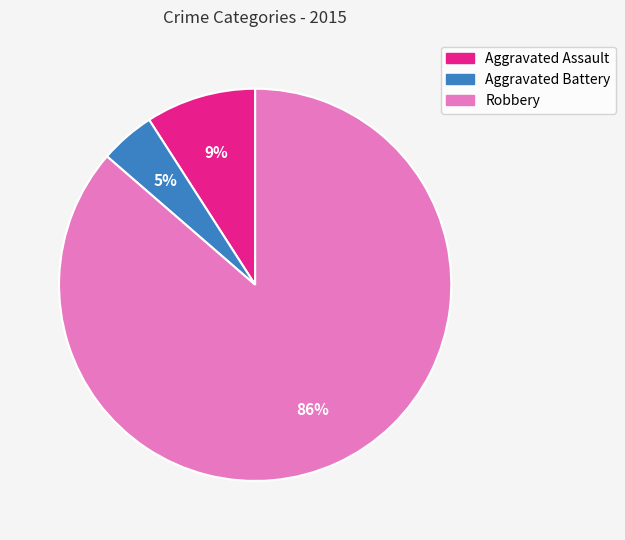

Is Robbery the majority of the pie?

Yes